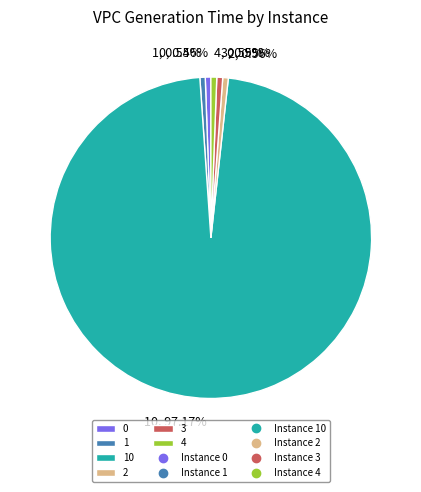

To the nearest percent, what is the difference between the largest and smallest slice percentages?

97%